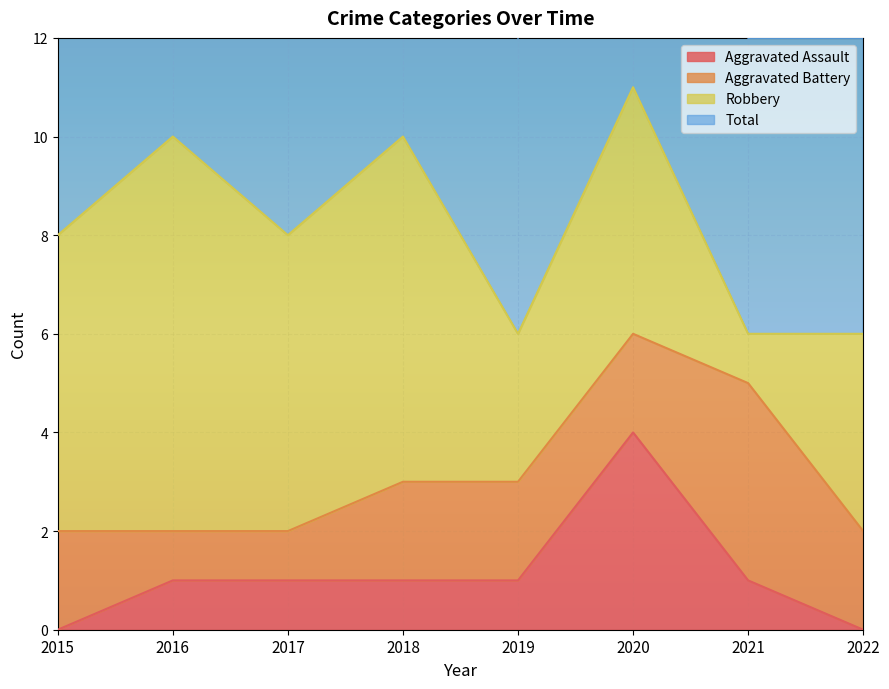

Which category has the highest value across all series?

2020